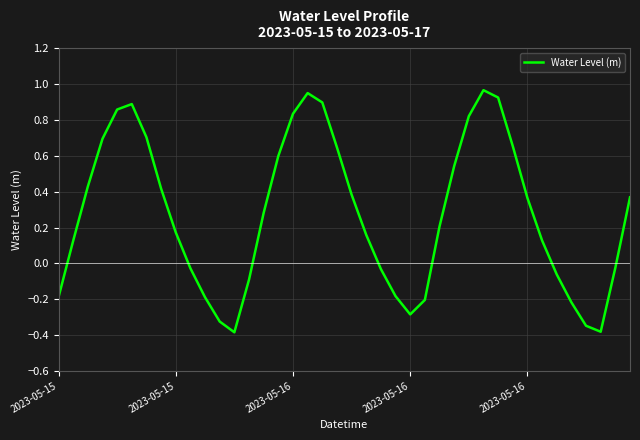

Is this an area chart (filled region under the line)?

No